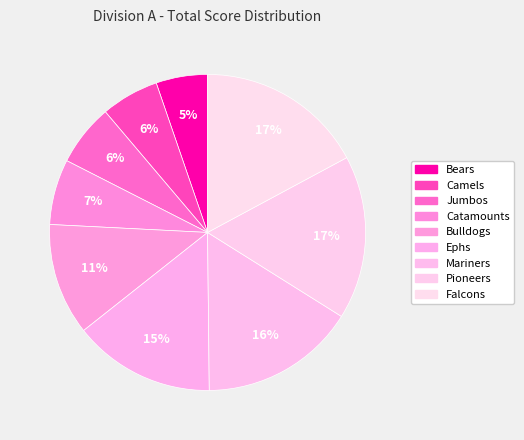

What percentage is the Bulldogs slice, to the nearest percent?

11%